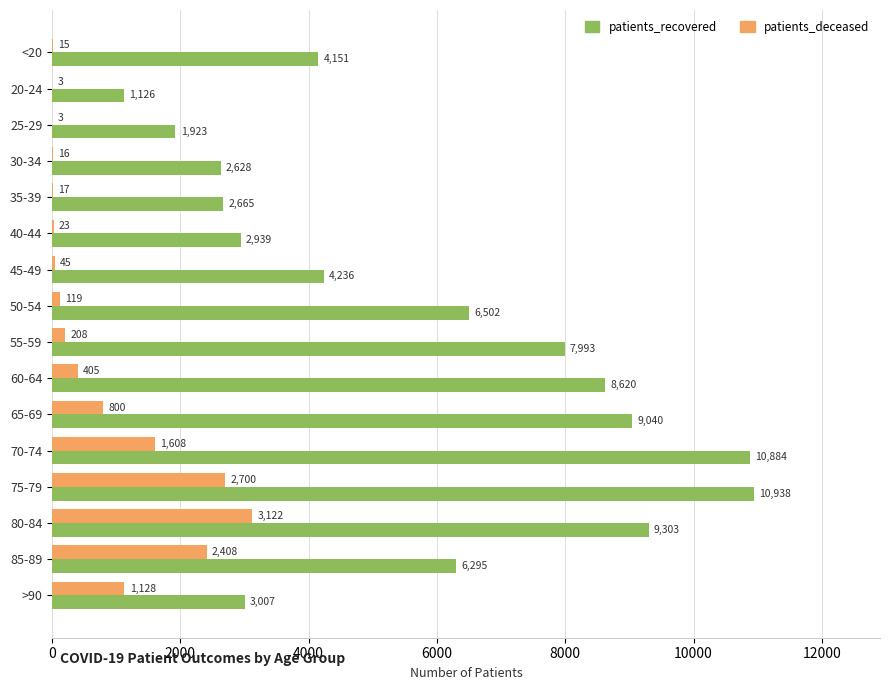

Which category has the highest value in the patients_recovered series?

75-79